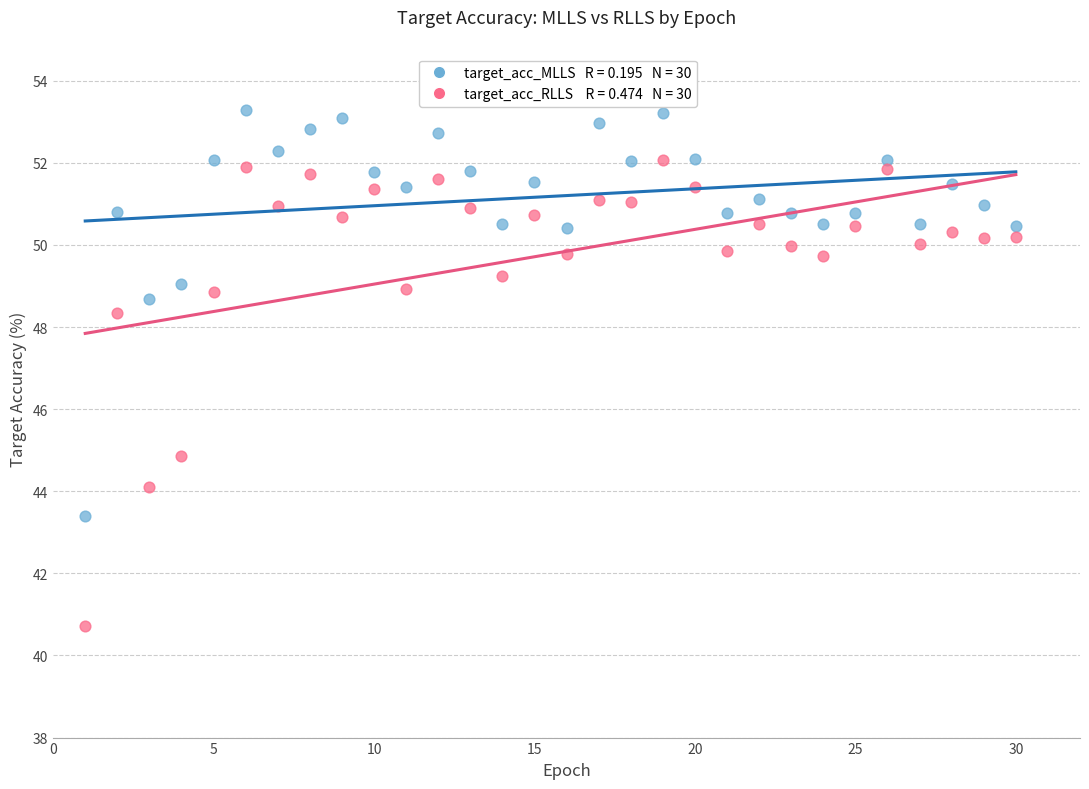

Across all data points, what is the range of Y values (max minus min)?

12.6